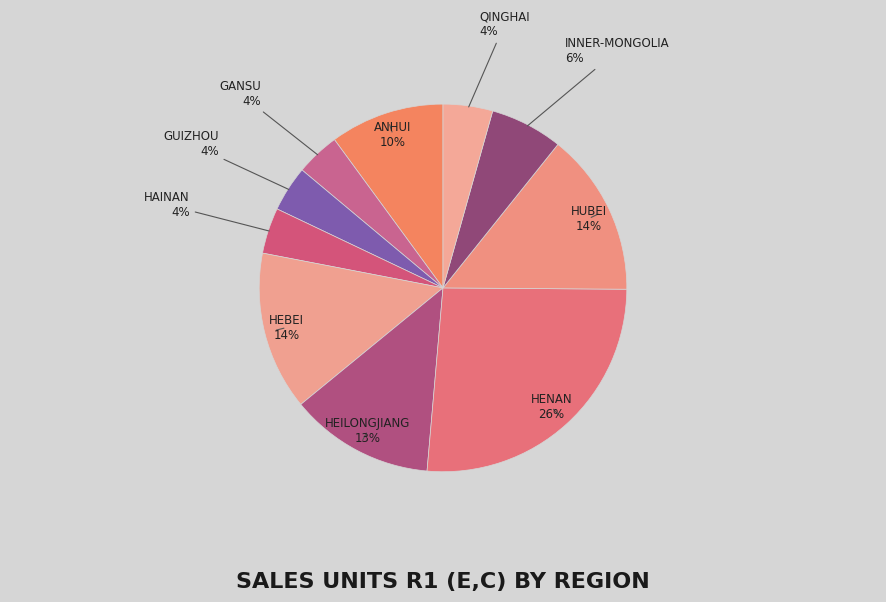

What percentage is the ANHUI slice, to the nearest percent?

10%